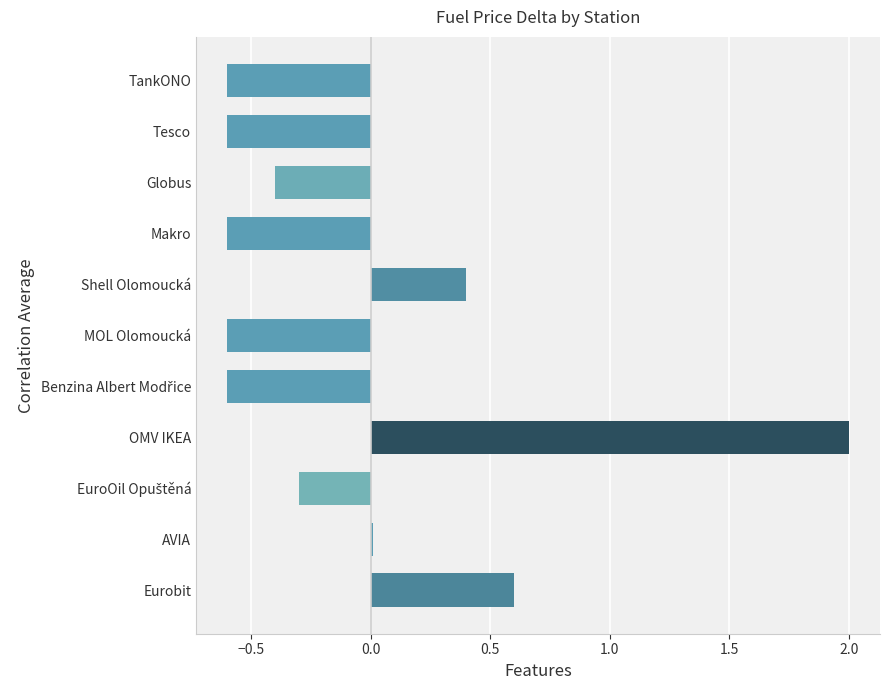

How many categories are shown in the chart?

11